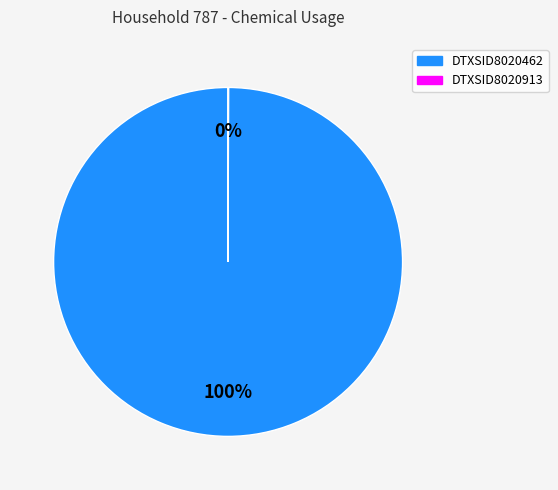

What is the largest slice in the pie chart?

DTXSID8020462